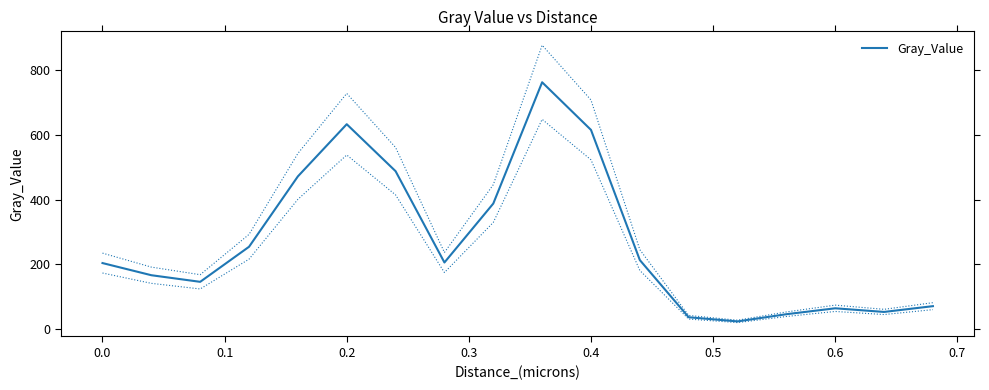

Reading left to right, extract all data points from this chart.

204.4	166.9	146.6	254.7	471.7	632.5	487.7	206.2	387.9	761.8	614.9	213.7	37.4	24.6	46.8	65.0	53.8	71.6